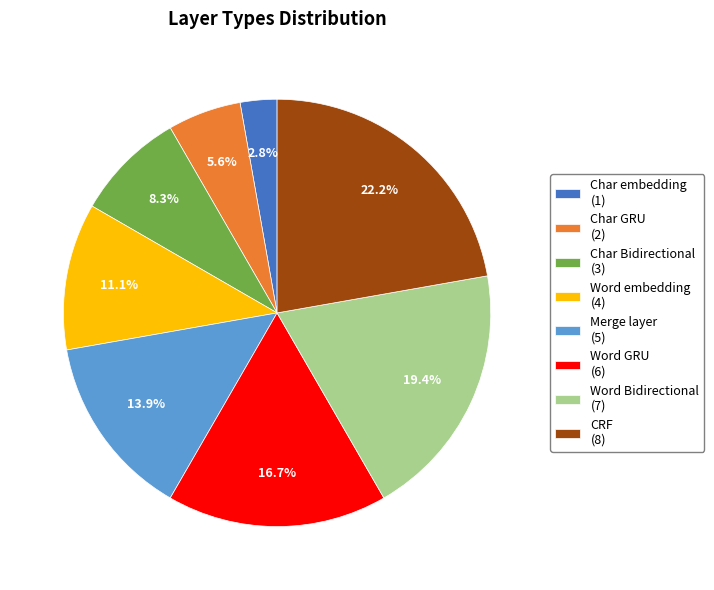

How many segments does this pie chart have?

8